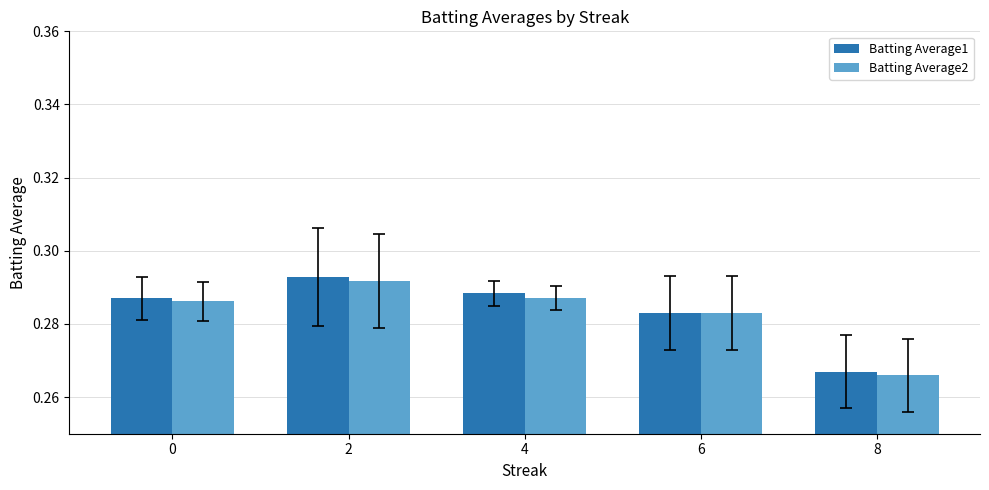

List the series in order of their peak value, highest first.

Batting Average1, Batting Average2